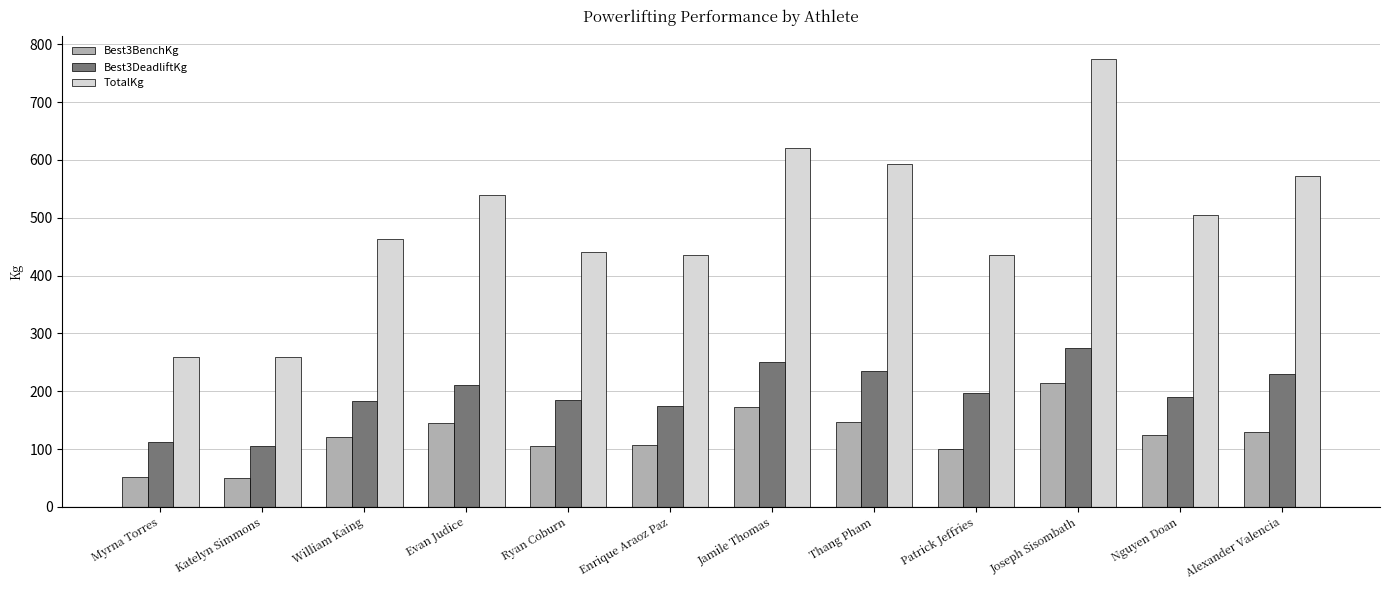

Rank the series by their average value, from highest to lowest.

TotalKg, Best3DeadliftKg, Best3BenchKg